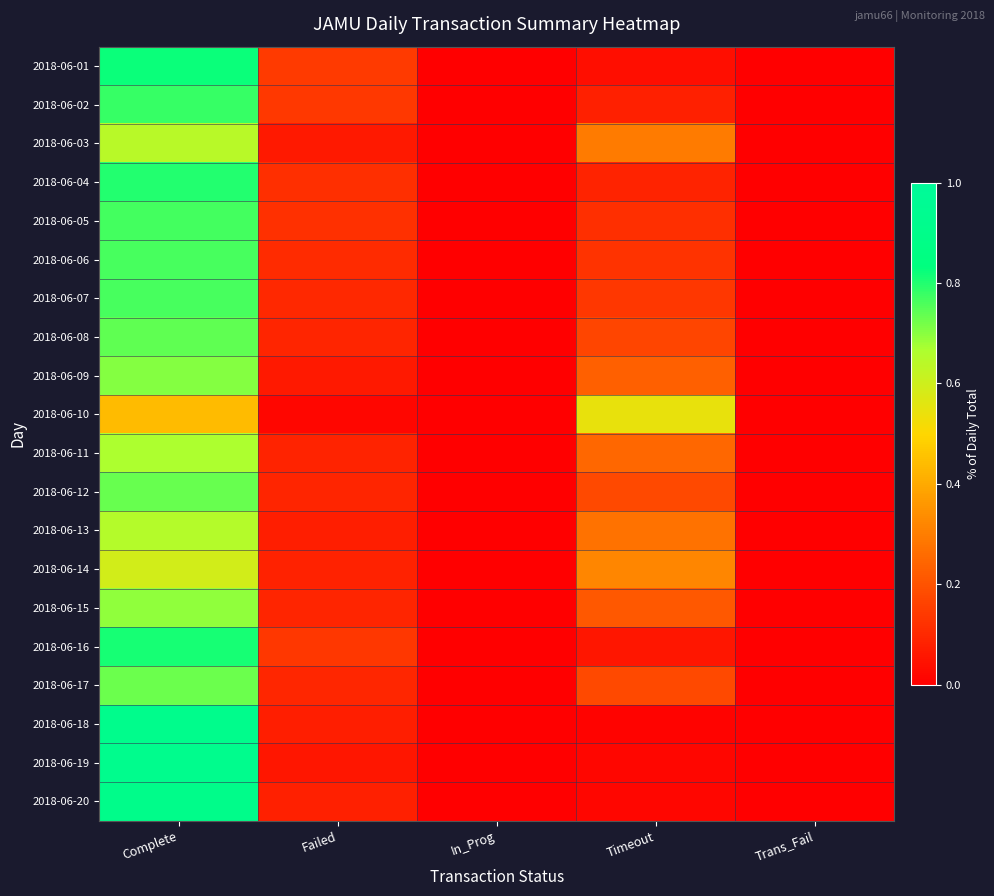

At which category does the chart reach its peak across all series?

Complete